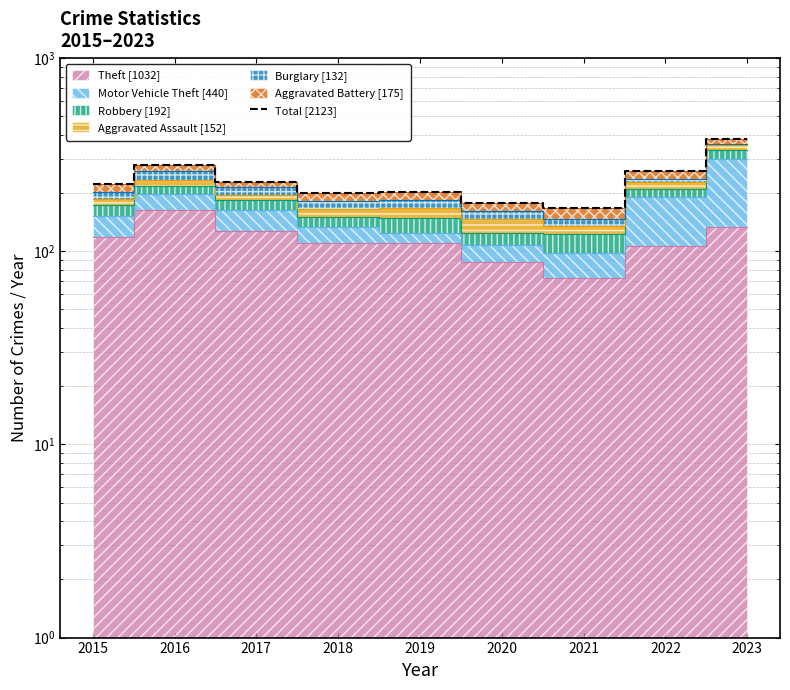

Approximately how many times larger is the value at 2017 compared to 2023?

0.6